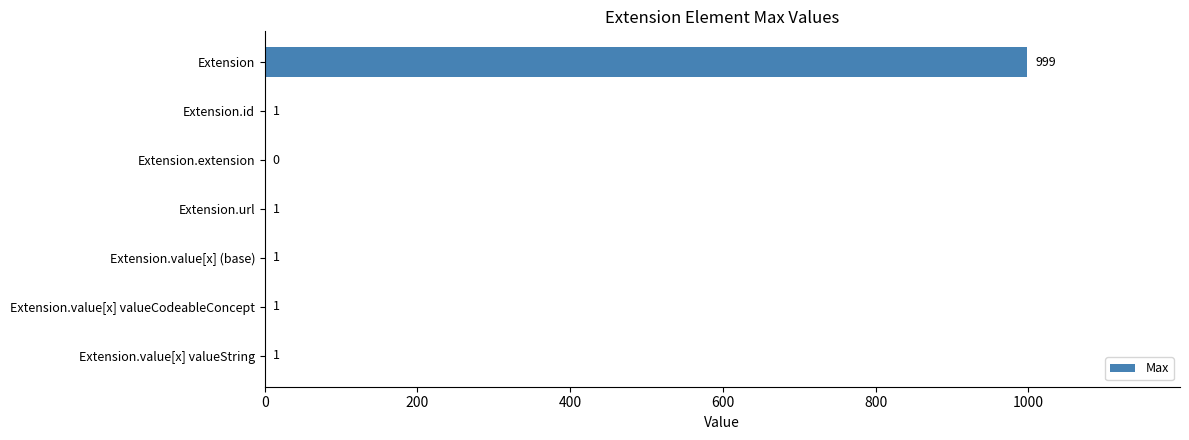

The chart shows a value of -480 at Extension.extension. True or false?

False